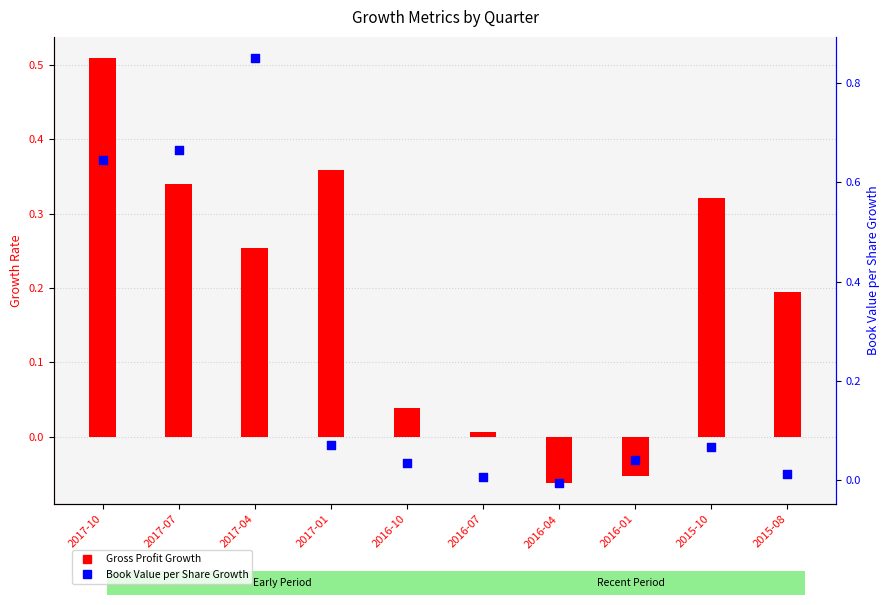

Is the value of Gross Profit Growth at 2016-01 greater than the value of Book Value per Share Growth at 2017-10?

No